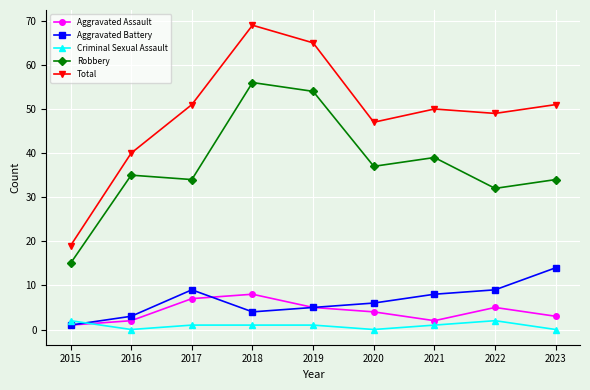

True or false: Total has a value of 47 at 2020.

True